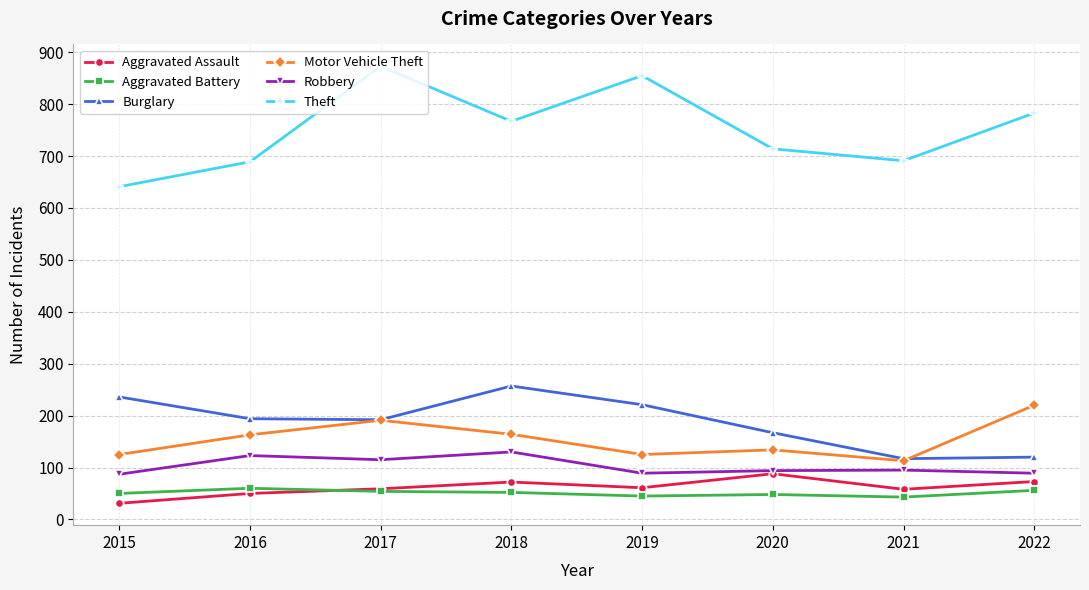

The Motor Vehicle Theft series shows 134 at 2020. True or false?

True